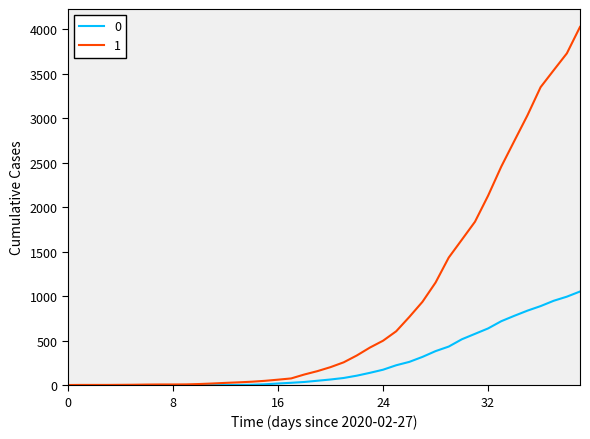

At how many categories does at least one series exceed 676?

14